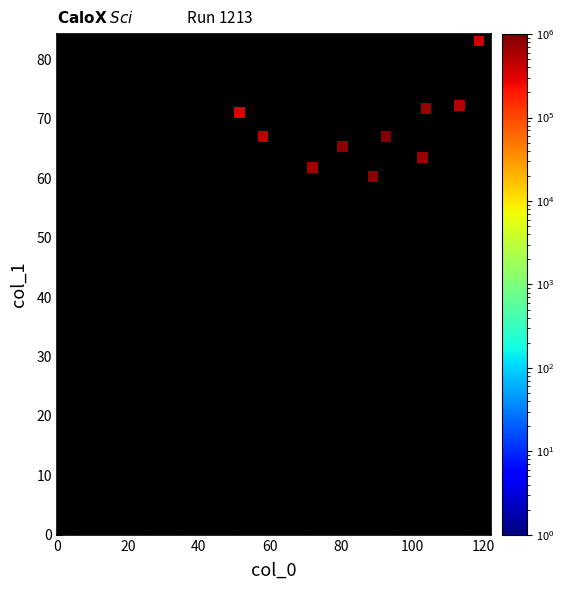

What is the range of X values (max minus min)?

67.3